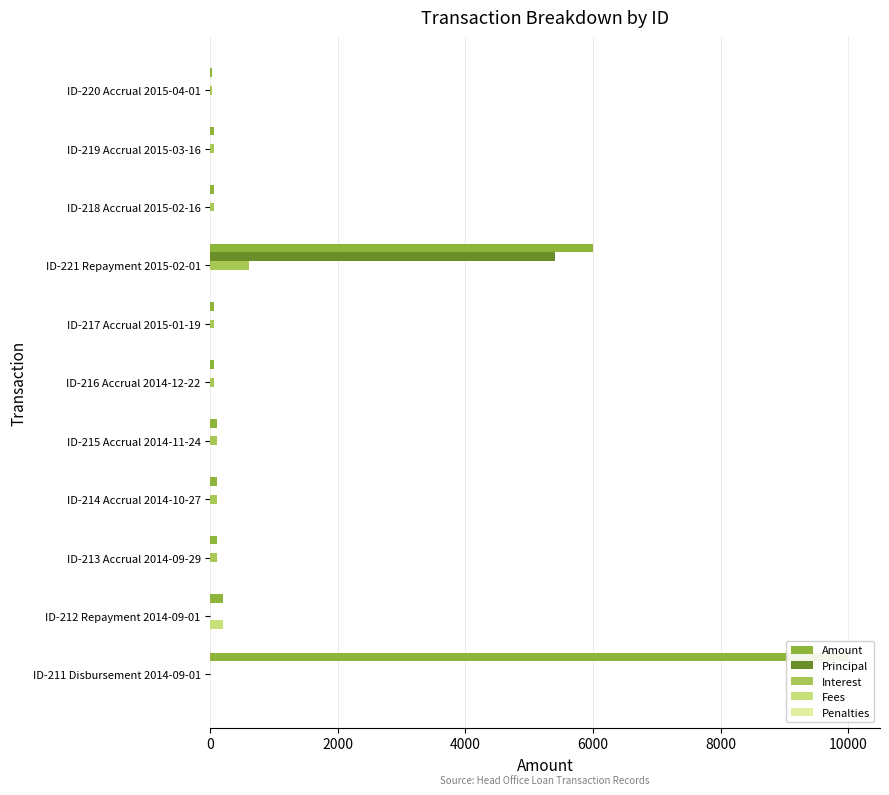

Reading right to left, transcribe all the data shown in this chart.

Amount: 10000.0	200.0	100.0	100.0	100.0	50.0	50.0	6000.0	50.0	50.0	29.0
Principal: 0.0	0.0	0.0	0.0	0.0	0.0	0.0	5400.0	0.0	0.0	0.0
Interest: 0.0	0.0	100.0	100.0	100.0	50.0	50.0	600.0	50.0	50.0	29.0
Fees: 0.0	200.0	0.0	0.0	0.0	0.0	0.0	0.0	0.0	0.0	0.0
Penalties: 0.1	0.1	0.1	0.1	0.1	0.1	0.1	0.1	0.1	0.1	0.1